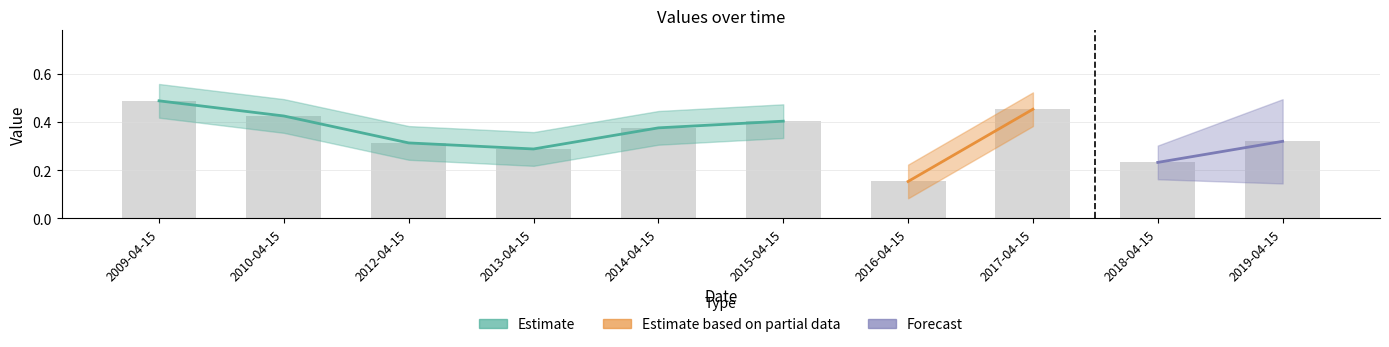

Reading left to right, extract all data points from this chart.

0.5	0.4	0.3	0.3	0.4	0.4	0.2	0.5	0.2	0.3